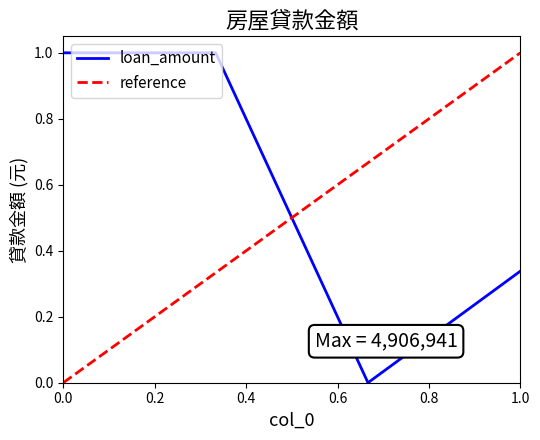

In loan_amount, how many points are lower than both neighbors (excluding endpoints)?

1